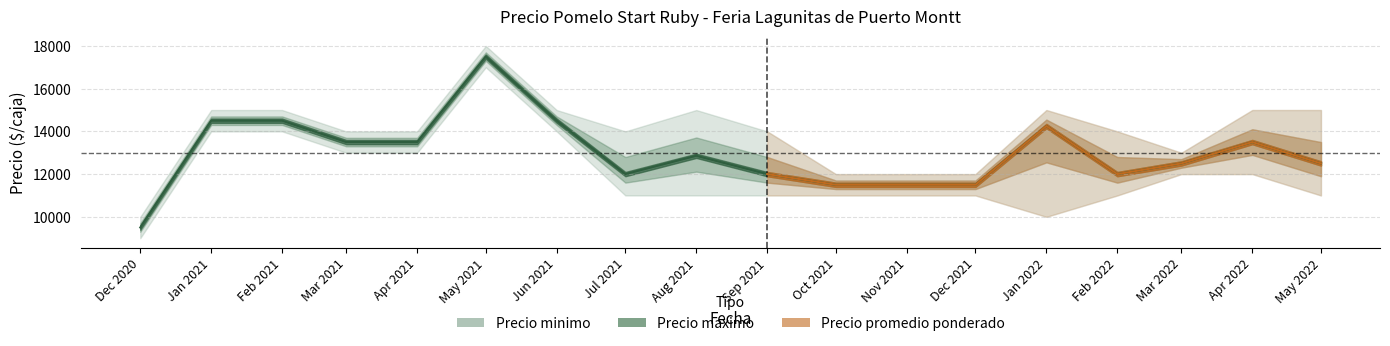

Reading right to left, list all the values displayed in this chart.

Precio minimo: 11000	12000	12000	11000	10000	11000	11000	11000	11000	11000	11000	14000	17000	13000	13000	14000	14000	9000
Precio promedio ponderado: 12500	13500	12500	12000	14250	11500	11500	11500	12000	12857	12000	14500	17500	13500	13500	14500	14500	9500
Precio maximo: 15000	15000	13000	14000	15000	12000	12000	12000	14000	15000	14000	15000	18000	14000	14000	15000	15000	10000